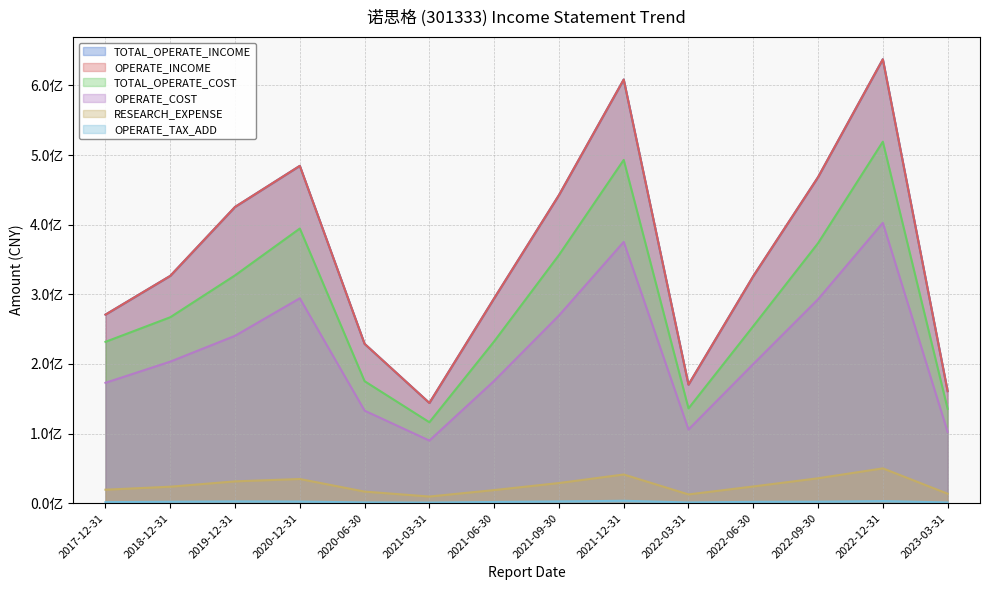

What is the sum of all TOTAL_OPERATE_INCOME values?

4987726379.0